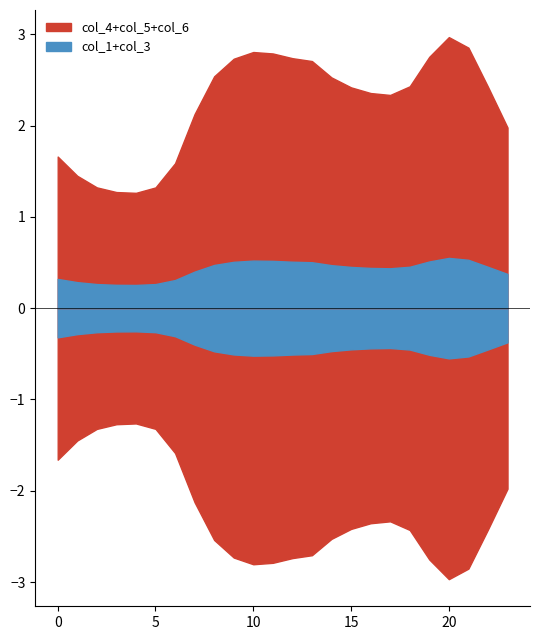

Does the chart display data point markers on the line(s)?

No